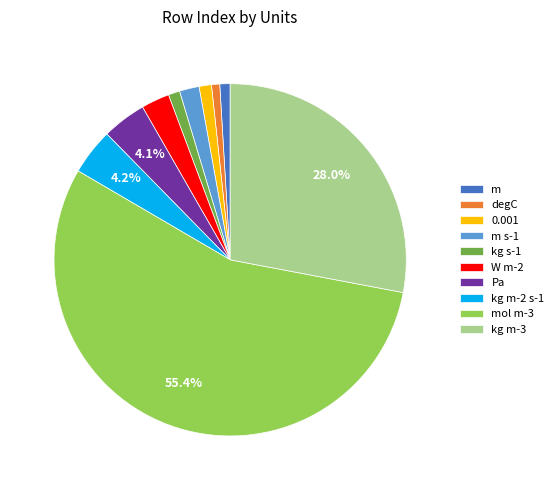

Is the sum of kg m-3 and kg s-1 greater than half?

No